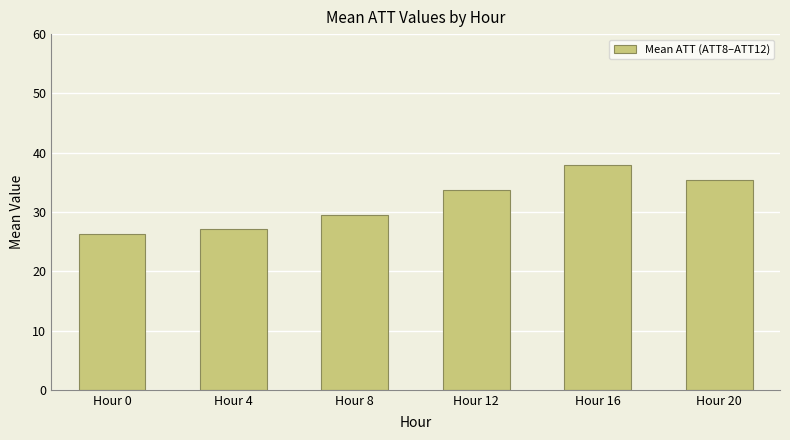

Reading left to right, list all the values displayed in this chart.

Hour 0=26.3	Hour 4=27.1	Hour 8=29.6	Hour 12=33.6	Hour 16=38.0	Hour 20=35.4